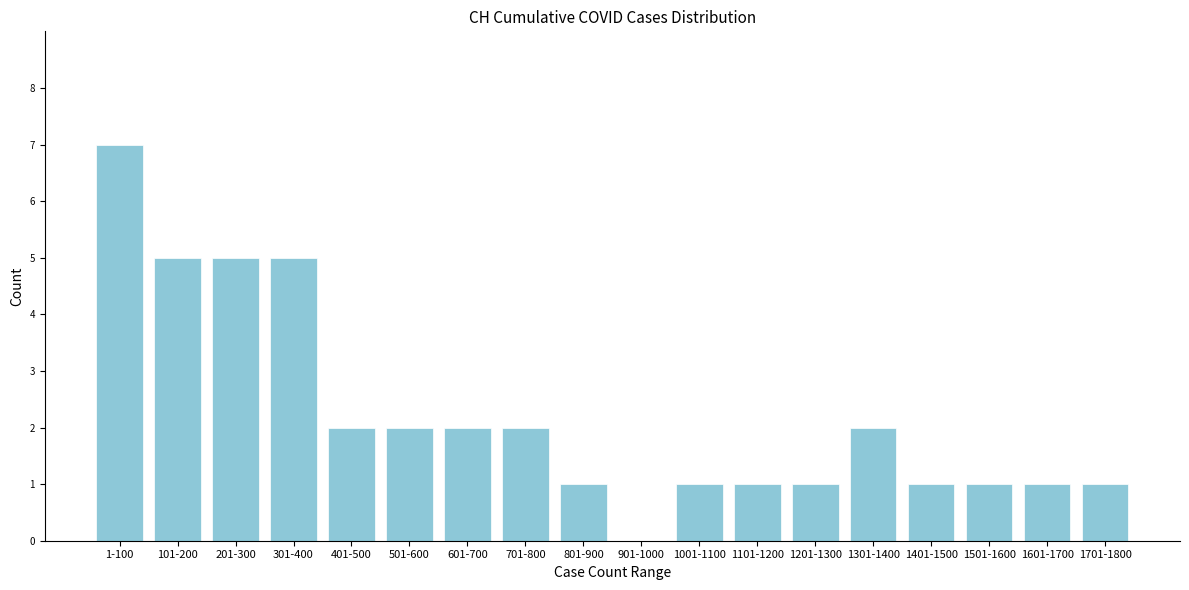

Reading right to left, list all the values displayed in this chart.

1701-1800=1	1601-1700=1	1501-1600=1	1401-1500=1	1301-1400=2	1201-1300=1	1101-1200=1	1001-1100=1	901-1000=0	801-900=1	701-800=2	601-700=2	501-600=2	401-500=2	301-400=5	201-300=5	101-200=5	1-100=7